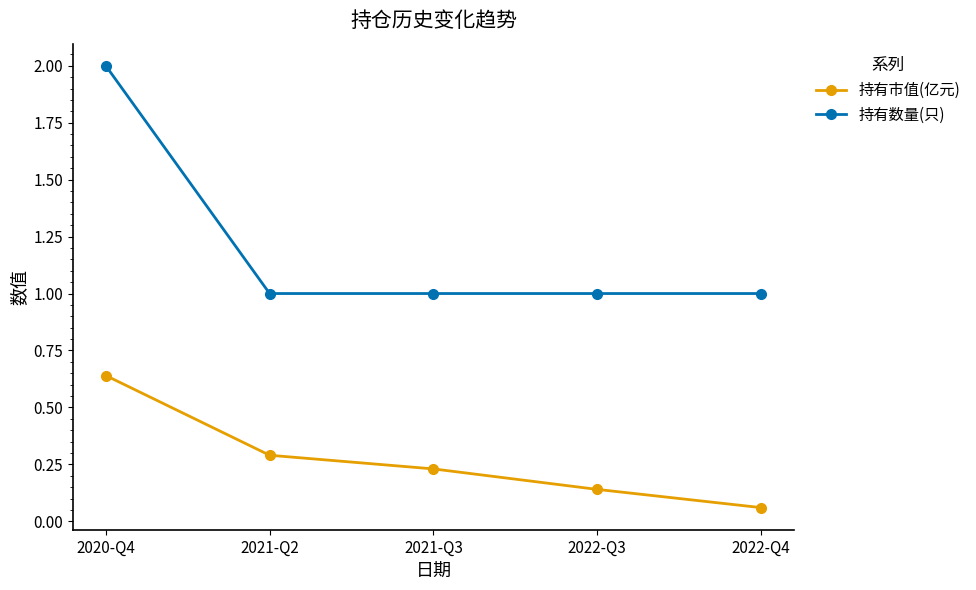

Is the value of 持有数量(只) at 2022-Q4 greater than the value of 持有市值(亿元) at 2022-Q3?

Yes